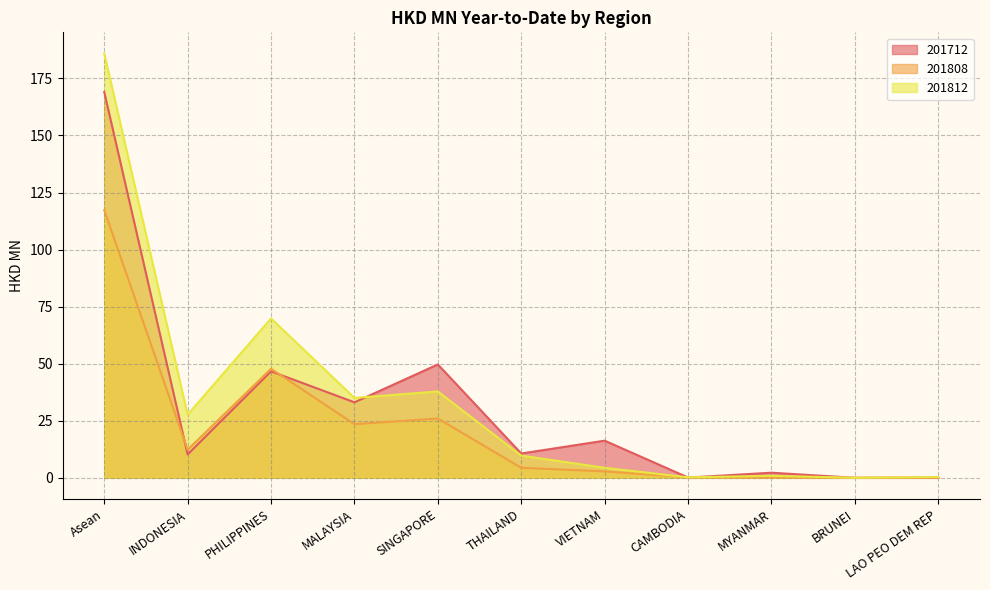

The 201712 series shows 0.0 at LAO PEO DEM REP. True or false?

True